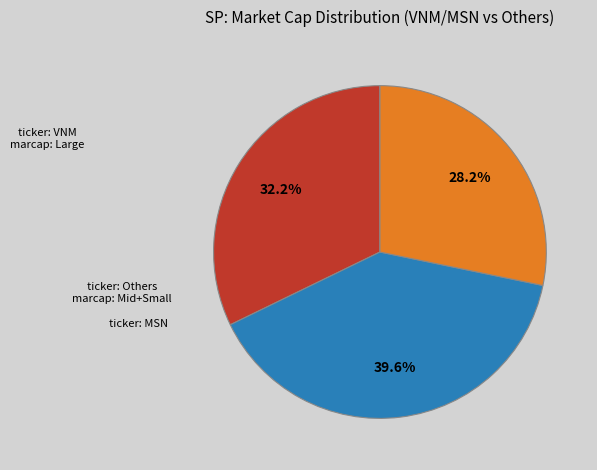

Does any single category account for the majority?

No